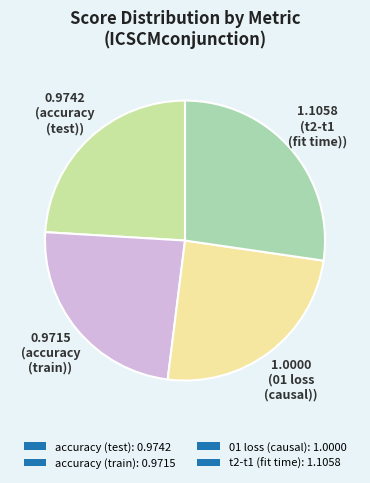

To the nearest percent, what is the difference between the largest and smallest slice percentages?

3%